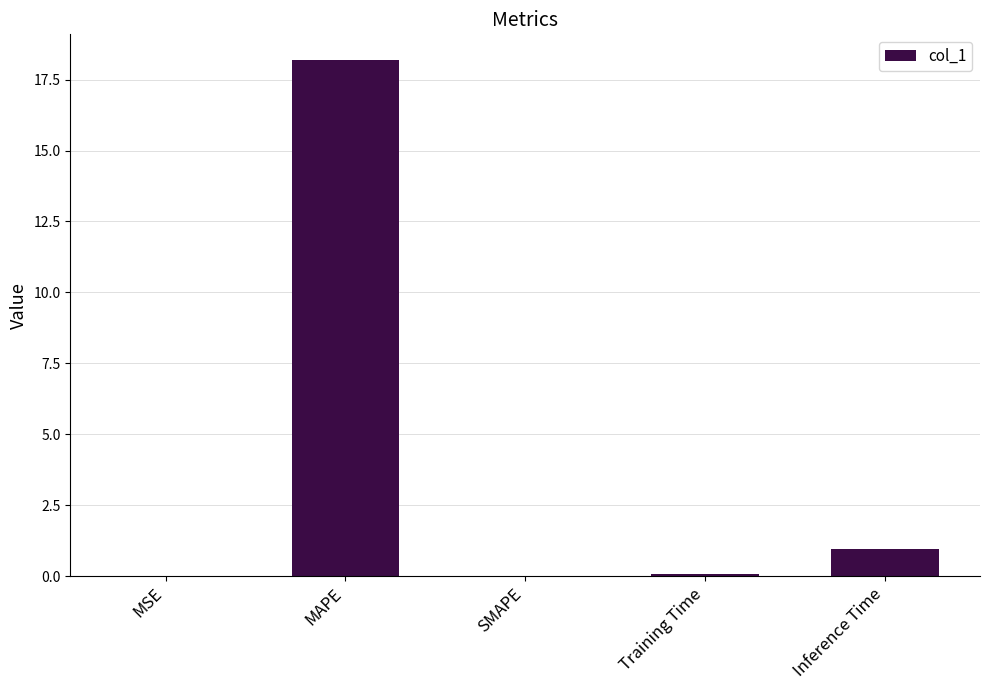

What is the change in value from MAPE to SMAPE?

-18.2